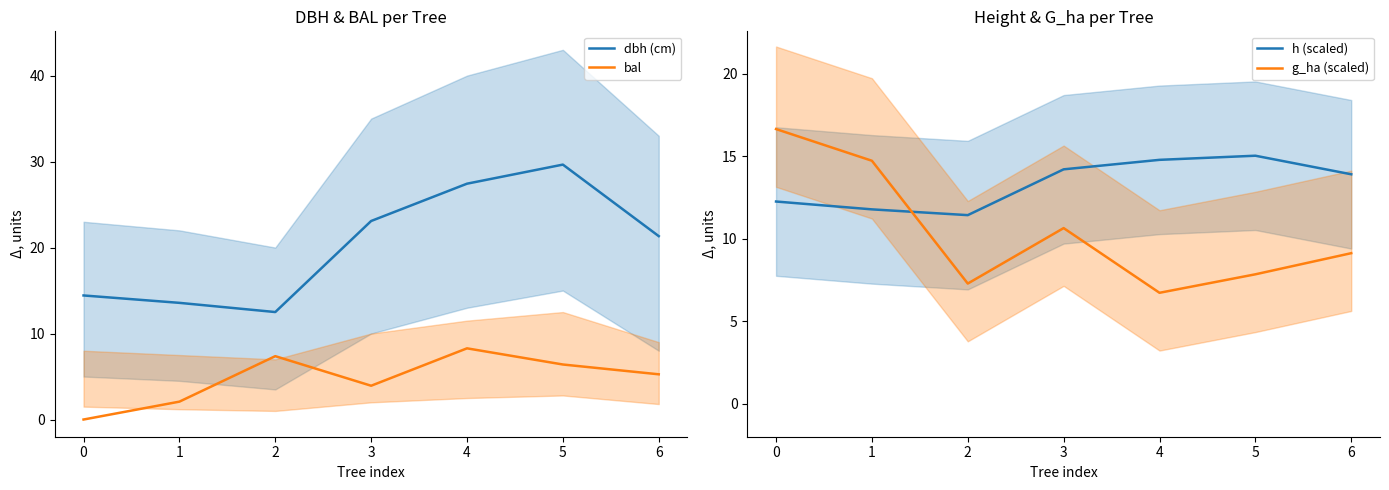

List the series in order of their overall mean, lowest first.

bal, g_ha (scaled), h (scaled), dbh (cm)